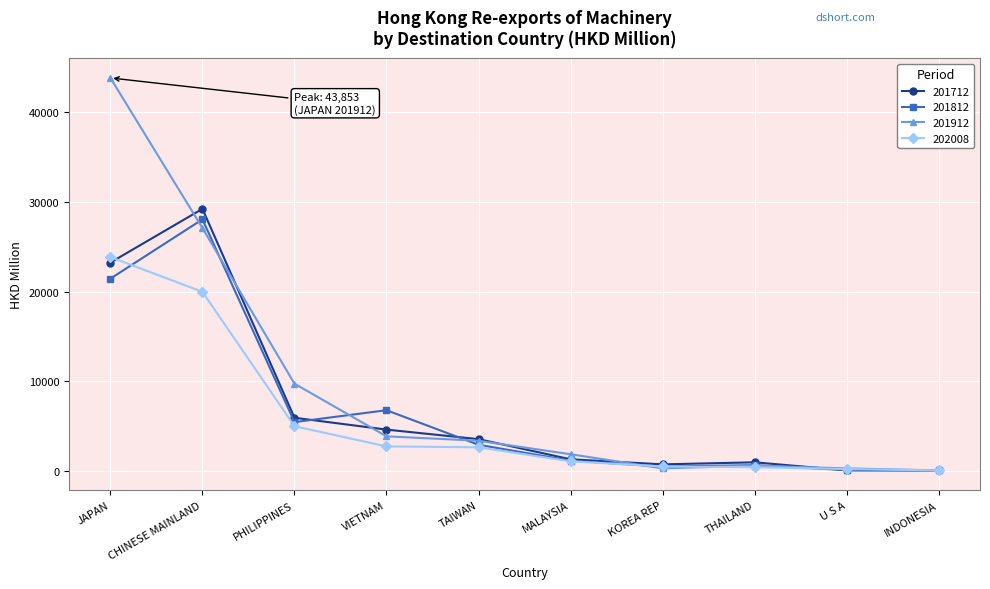

Is this an area chart (filled region under the line)?

No